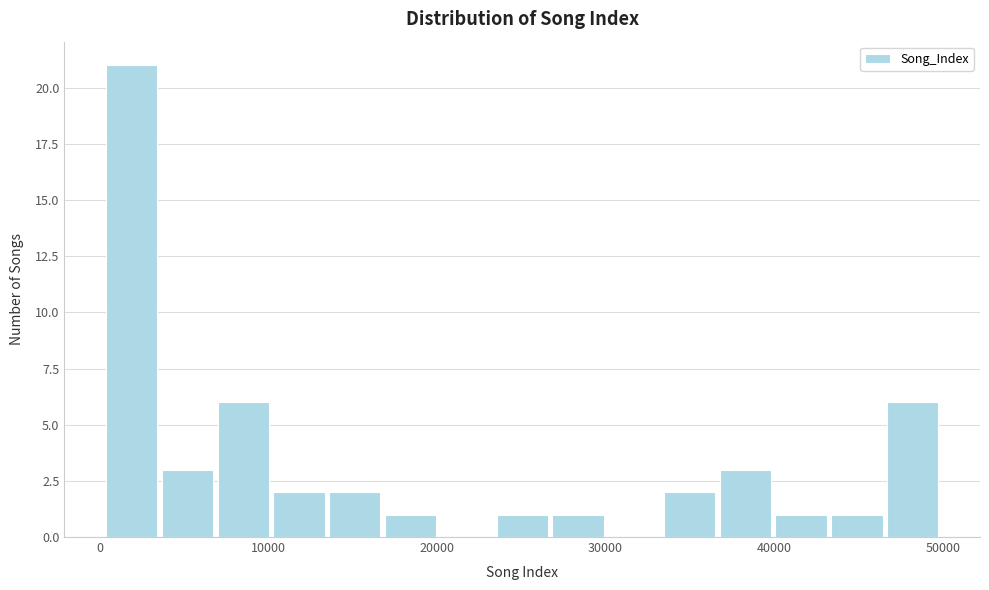

Read against the x-axis, roughly where is the centre of the tallest bar?

2000